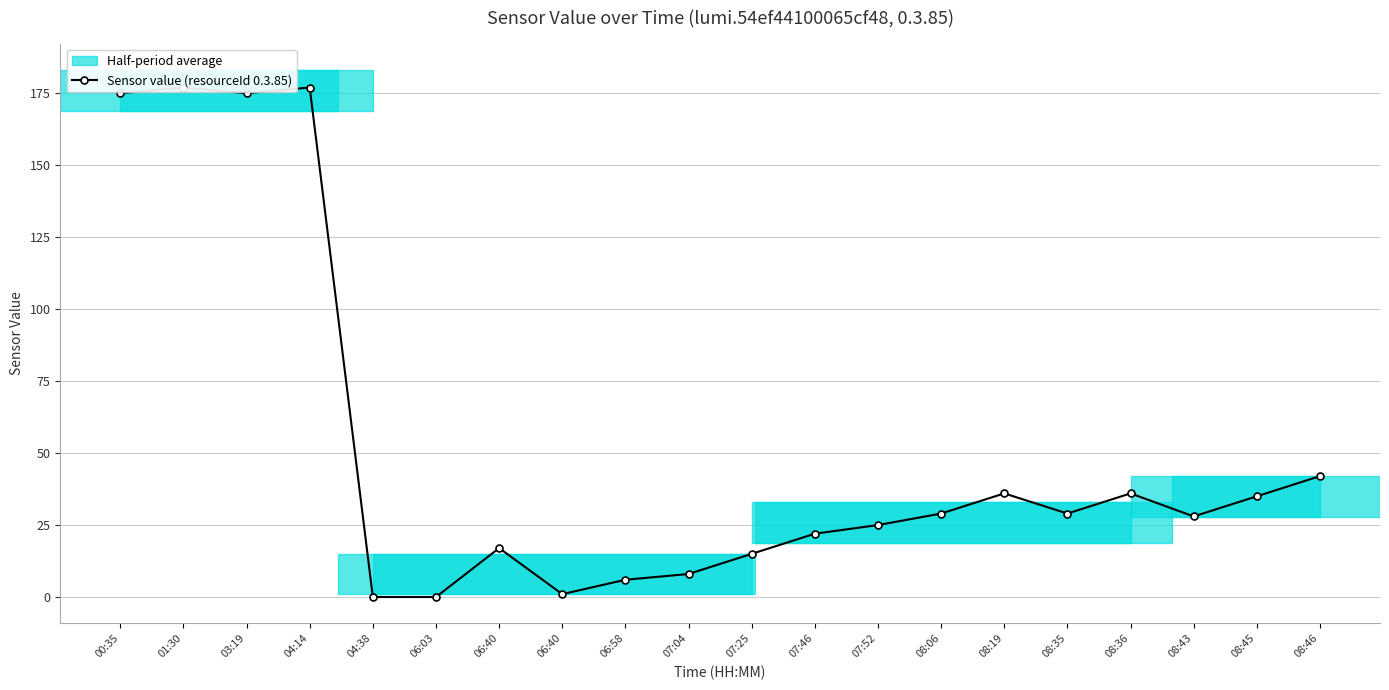

Reading left to right, list all the values displayed in this chart.

175	177	175	177	0	0	17	1	6	8	15	22	25	29	36	29	36	28	35	42